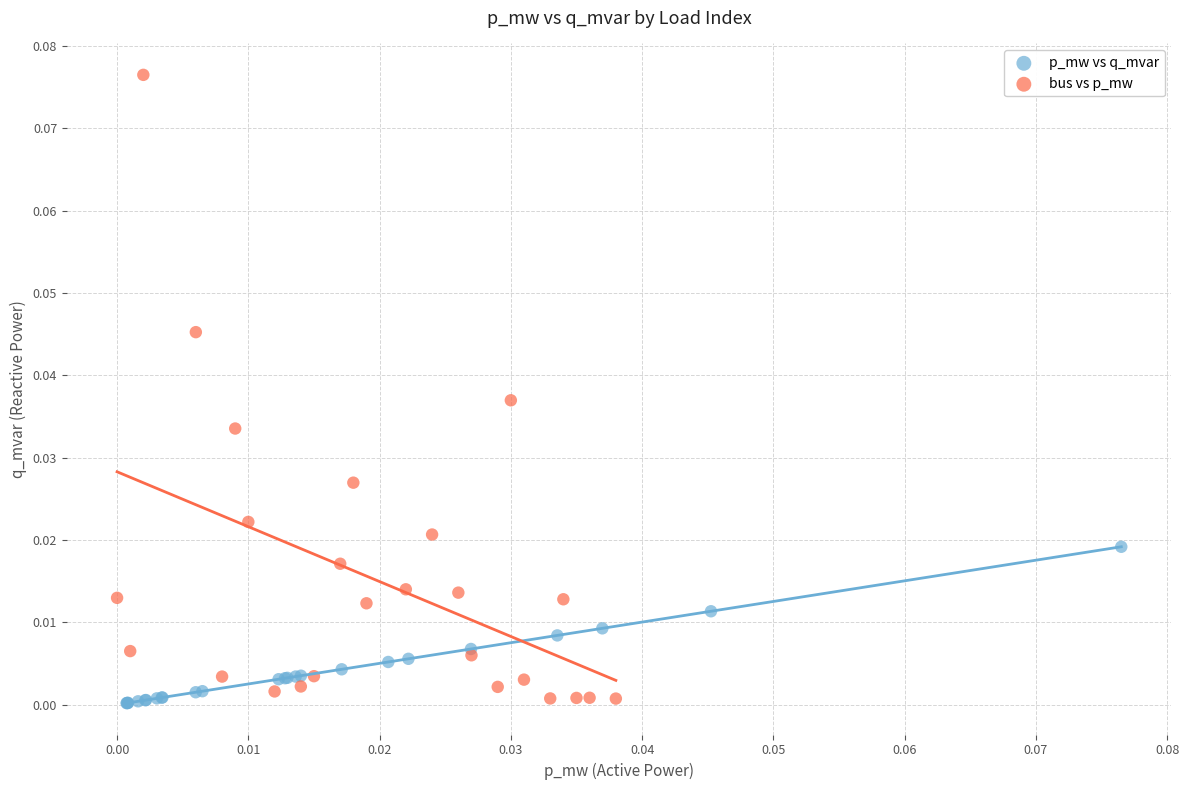

Which series contains the highest Y value?

bus vs p_mw